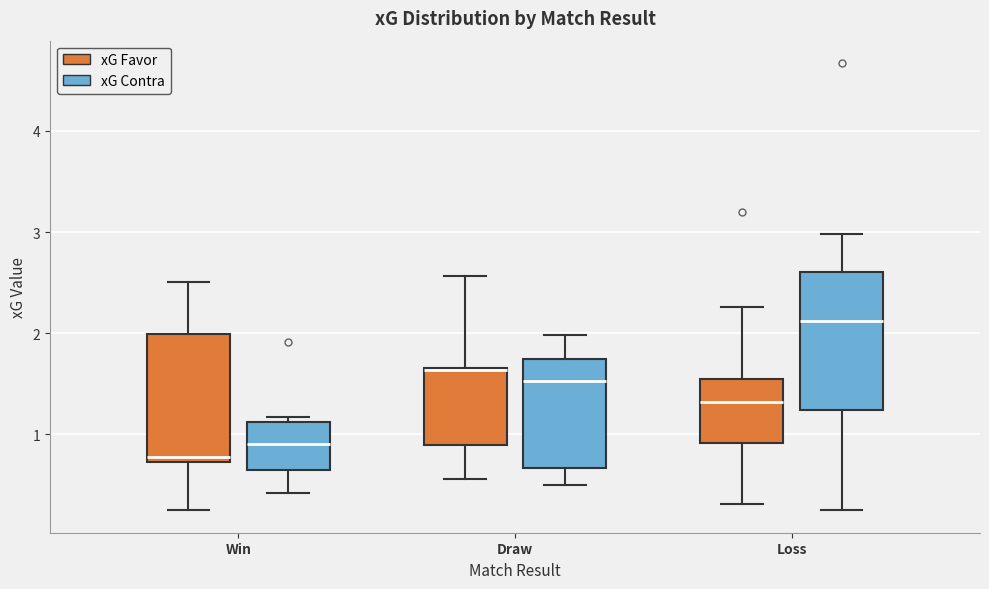

Comparing the boxes themselves (not the whiskers), which one is the tallest?

Loss (xG Contra)